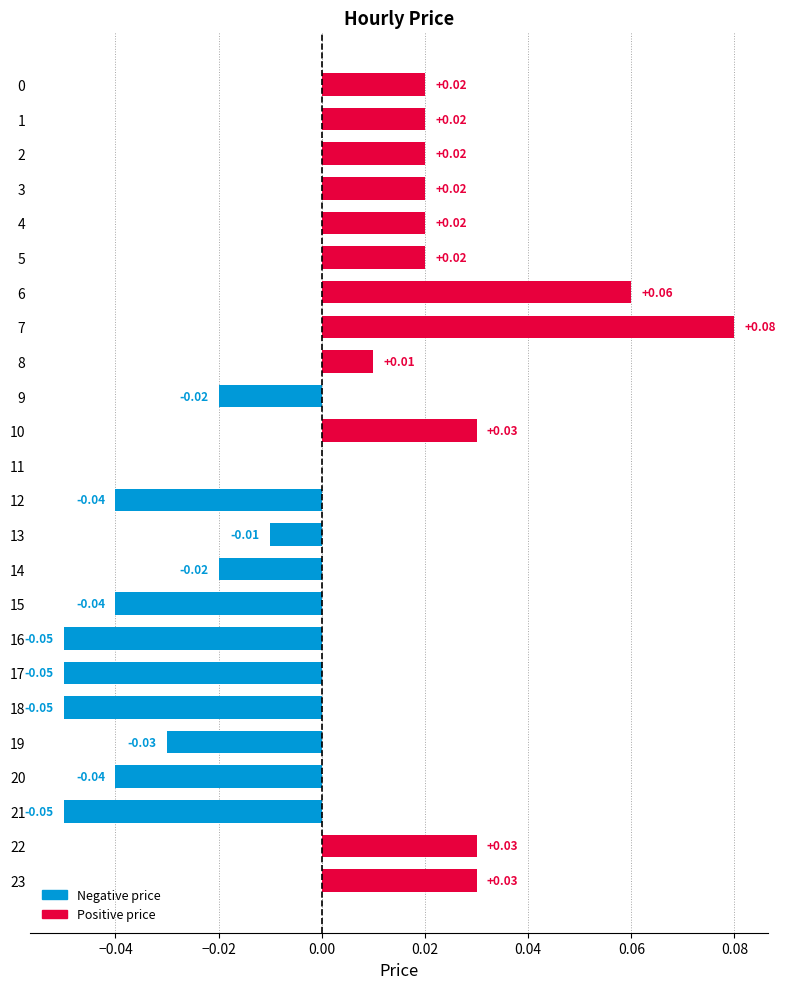

Where is the data nearest to the value 0?

11